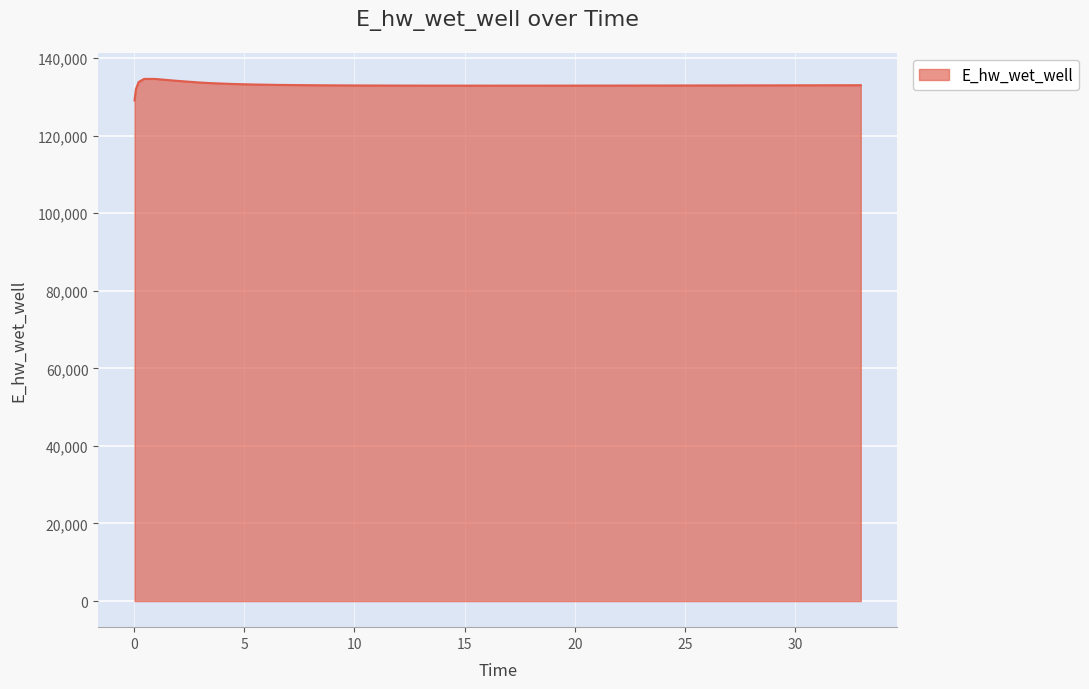

What is the smallest value displayed?

129070.3